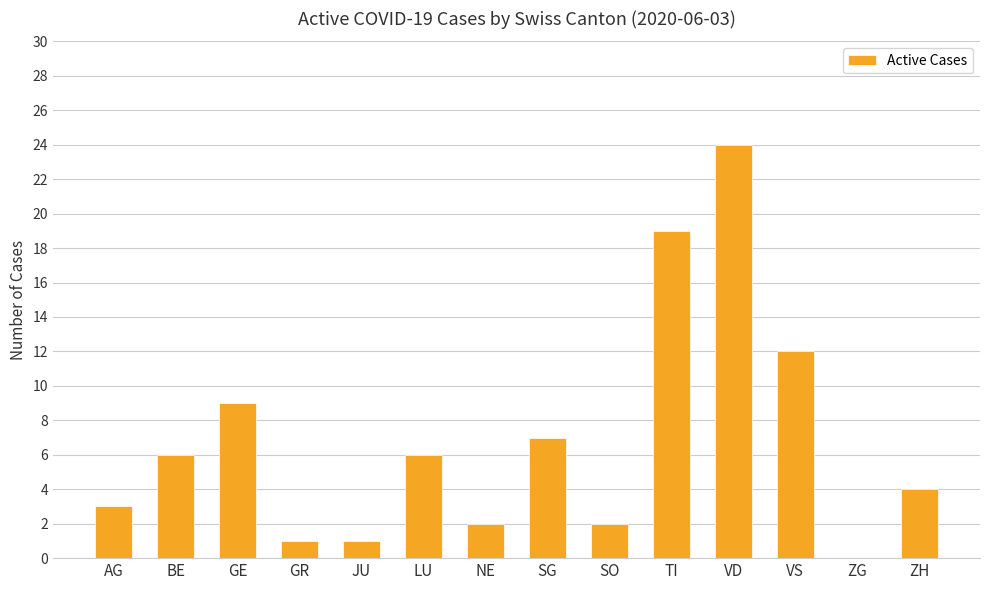

What is the sum of all values?

96